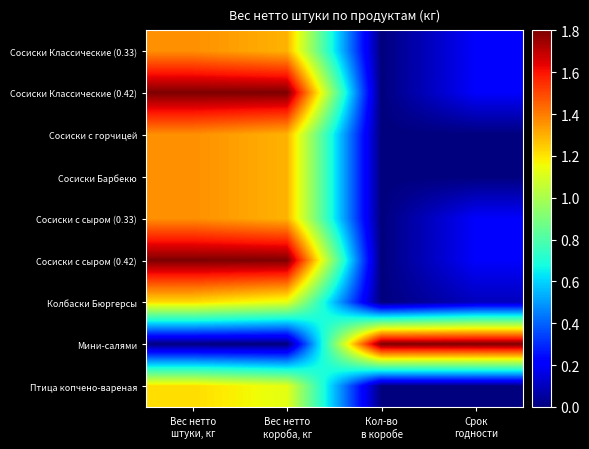

At which category is the sum across all series the highest?

Вес нетто
штуки, кг